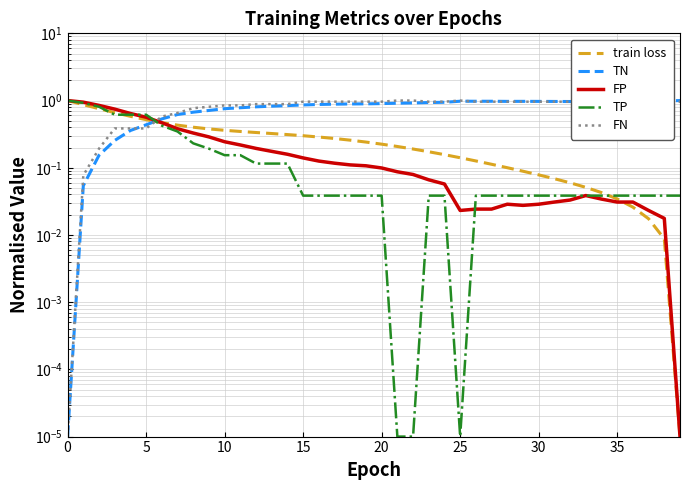

Rank the series by their maximum value, from highest to lowest.

train loss, TN, FP, TP, FN